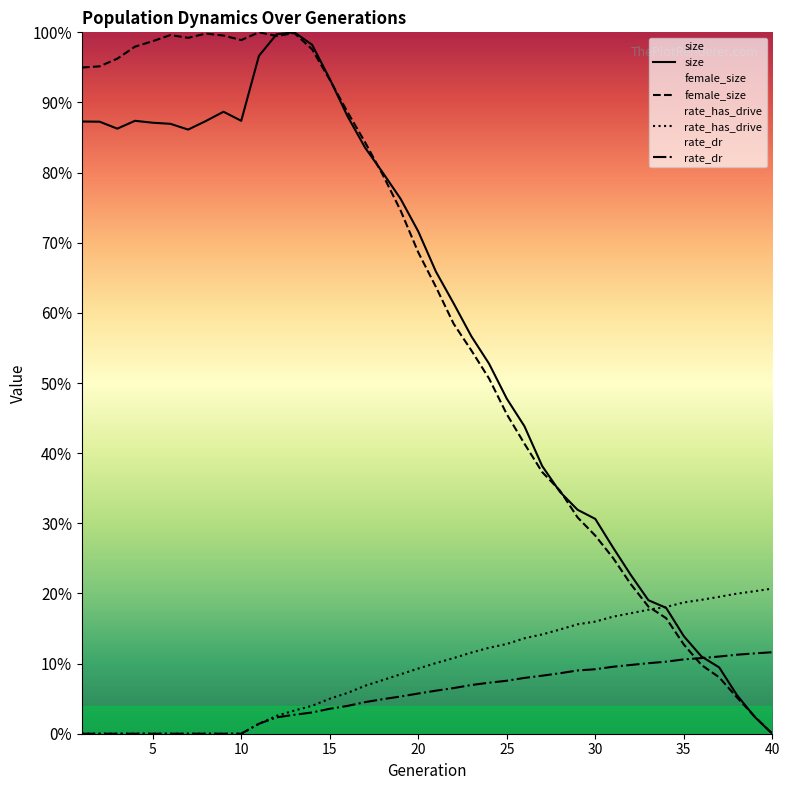

Rank the series at 35 from lowest to highest value.

rate_dr, female_size, size, rate_has_drive